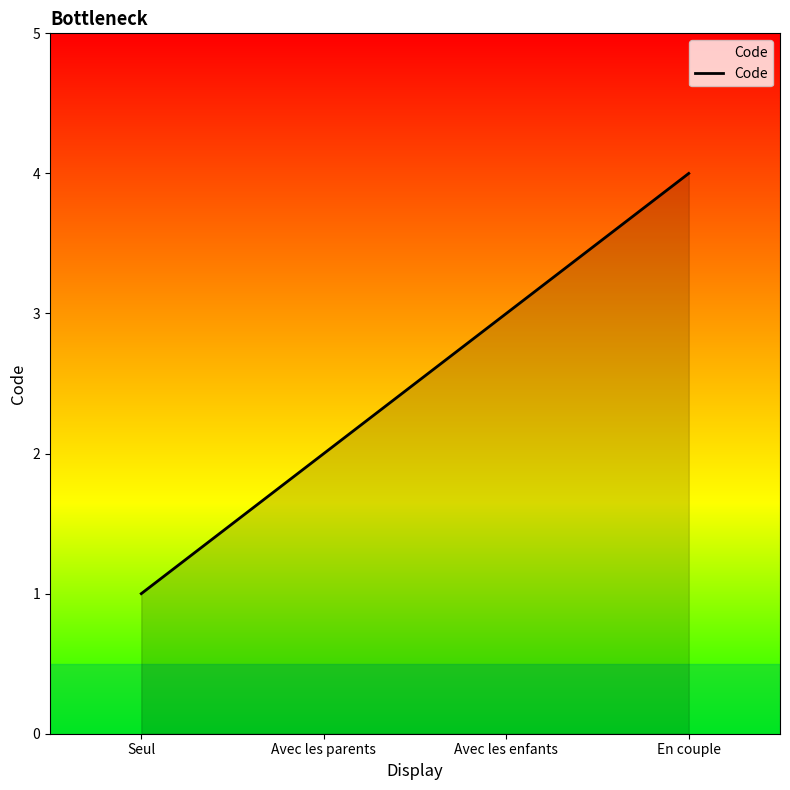

What is the change in value from Seul to Avec les enfants?

+2